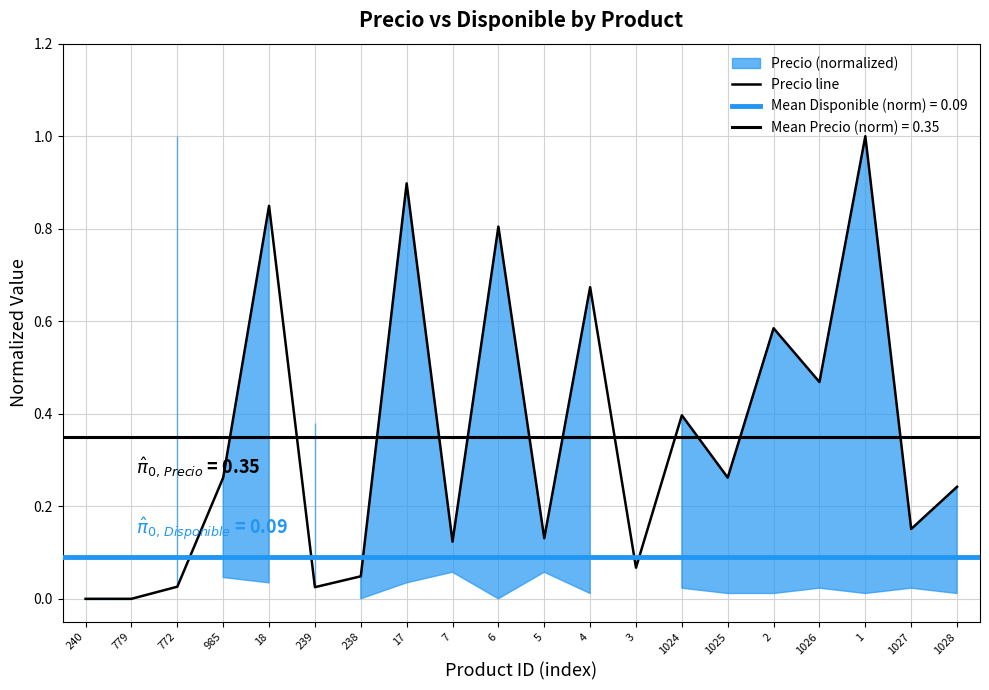

What is the sum of all values?

7.0